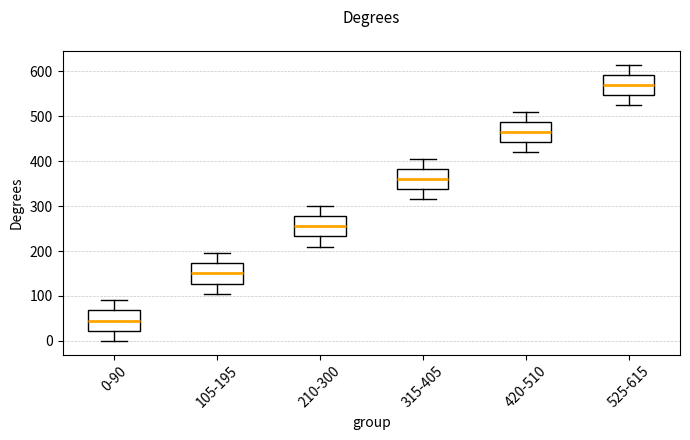

Reading left to right, transcribe this box plot: for each box, give where its median line is, the range the box spans, and where its two whiskers end, as read against the y-axis. The values are not printed on the chart, so give them approximately, as read against the axis.

0-90: median 50, box 20 to 70, whiskers 0 to 90
105-195: median 150, box 130 to 170, whiskers 110 to 200
210-300: median 260, box 230 to 280, whiskers 210 to 300
315-405: median 360, box 340 to 380, whiskers 320 to 410
420-510: median 470, box 440 to 490, whiskers 420 to 510
525-615: median 570, box 550 to 590, whiskers 530 to 620